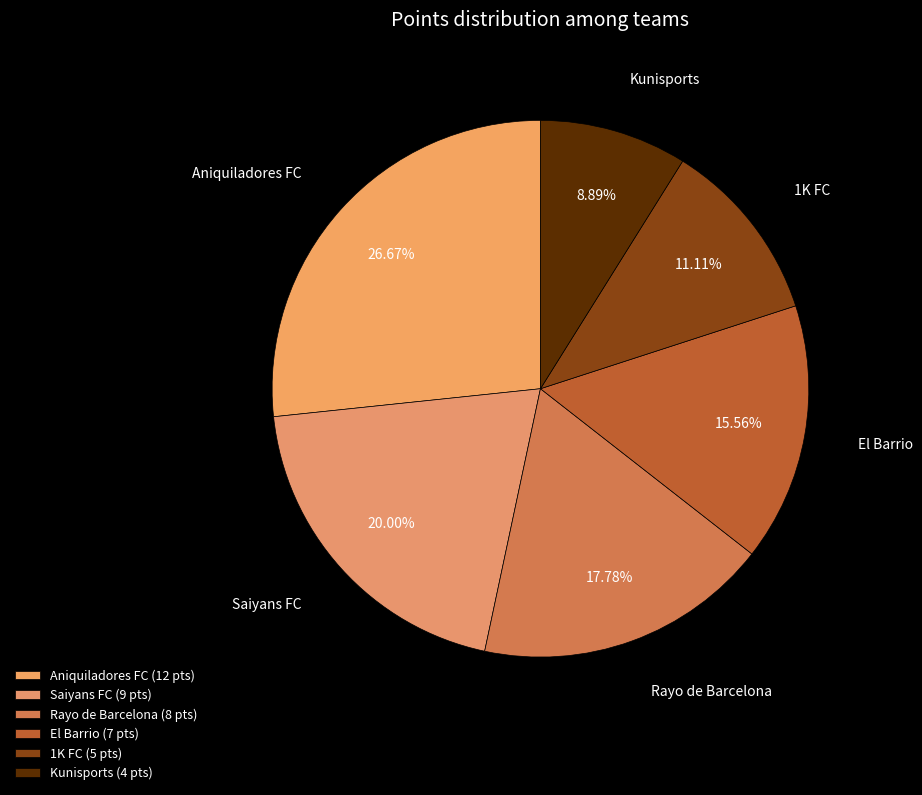

Count the number of slices in the pie.

6